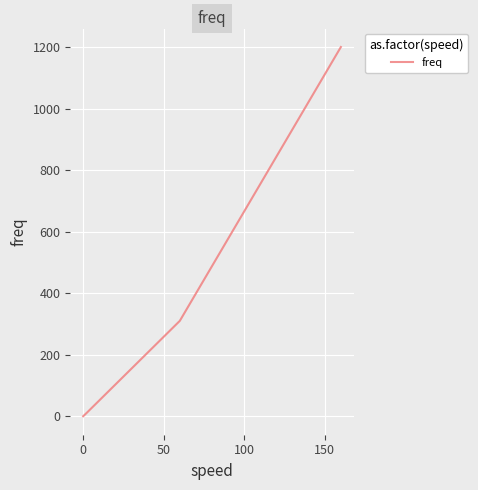

What is the greatest value displayed?

1200